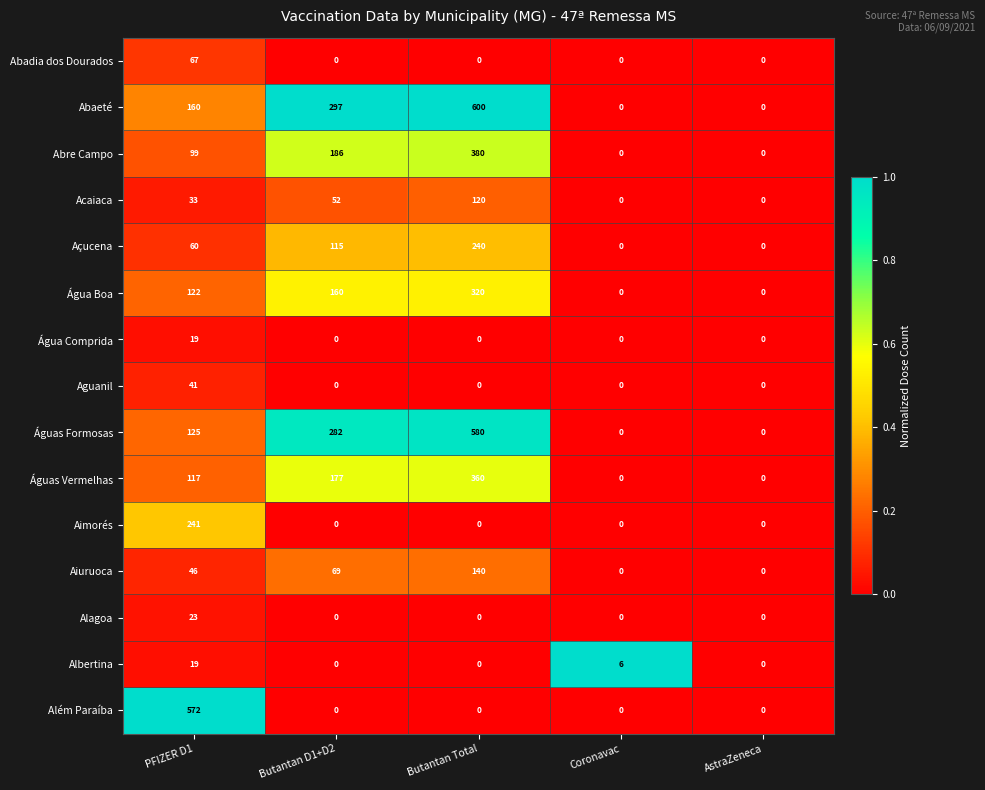

At which label is Águas Vermelhas closest to 180?

Butantan D1+D2